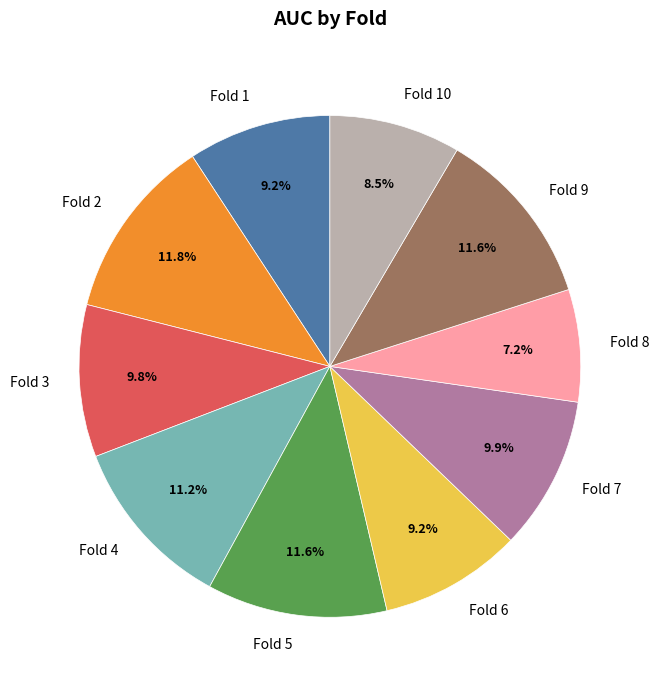

Is there a majority slice in this chart?

No